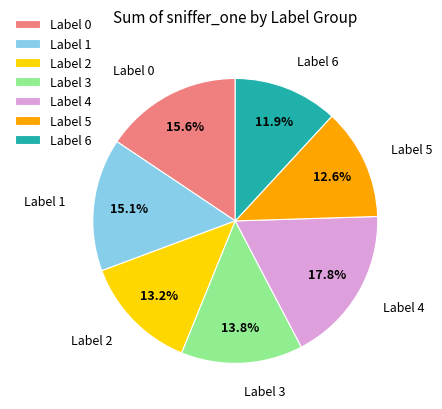

Which category has the biggest portion of the pie?

Label 4